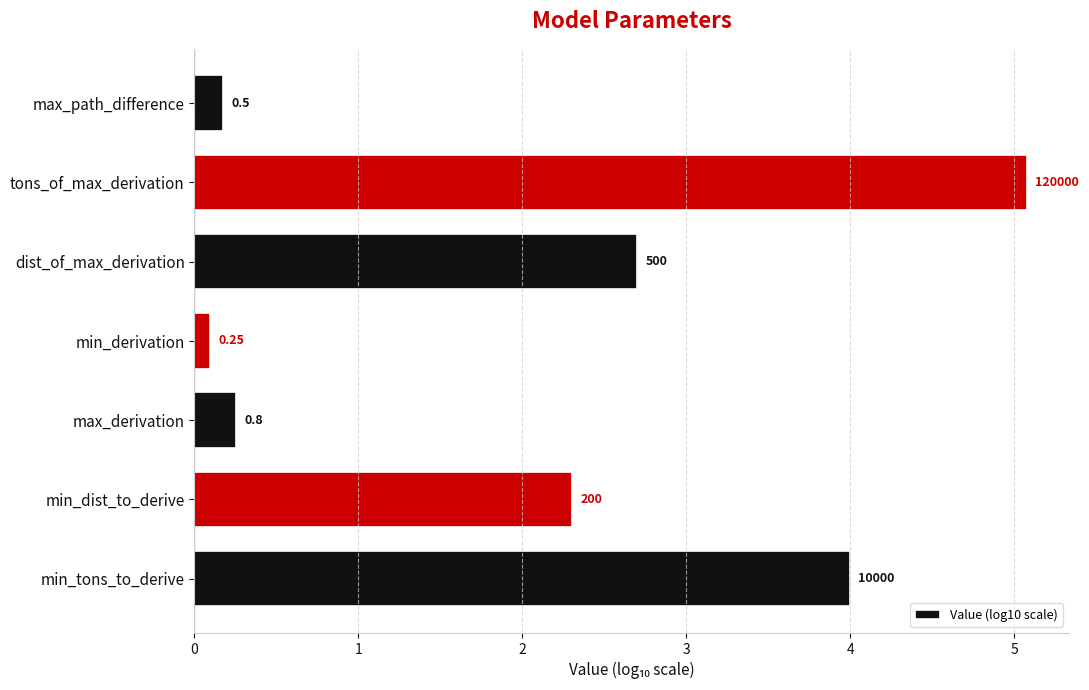

Are the bars horizontal?

Yes